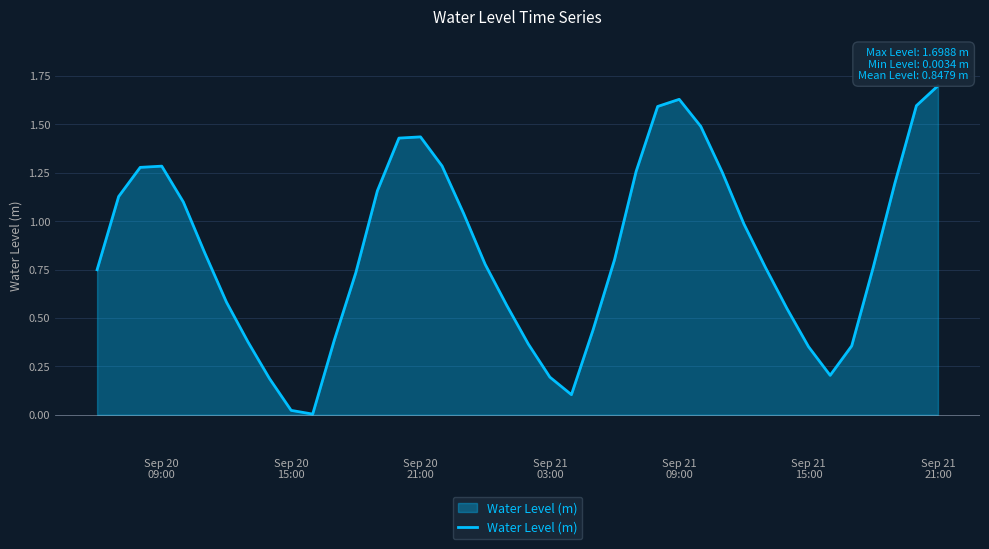

What is the difference between the maximum and minimum values?

1.7